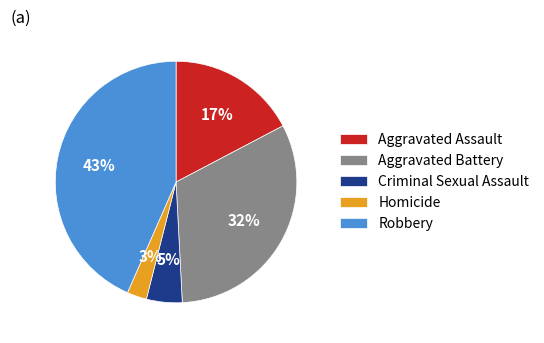

The Aggravated Assault slice represents 26% of the pie. True or false?

False